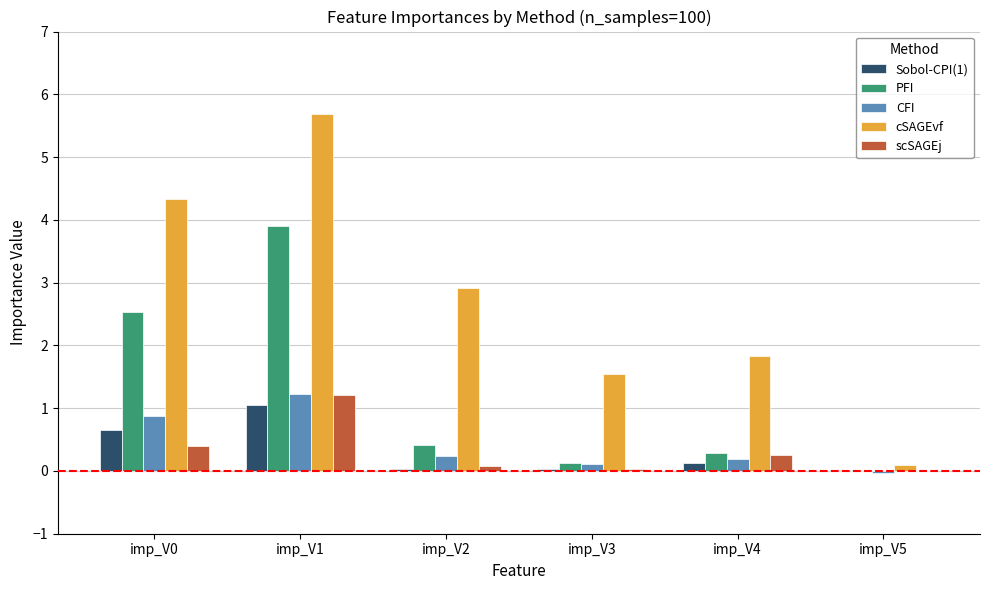

What is the spread (max minus min) of values at imp_V4?

1.7